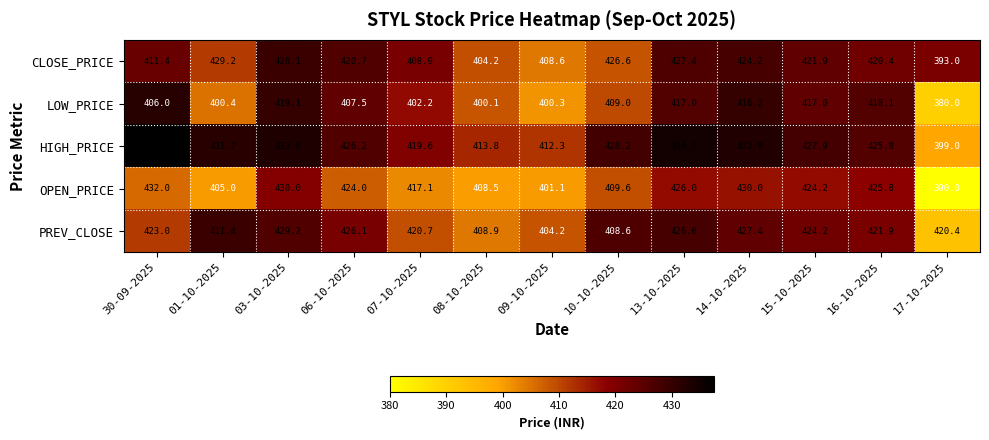

Where does the PREV_CLOSE series first go above 421?

30-09-2025